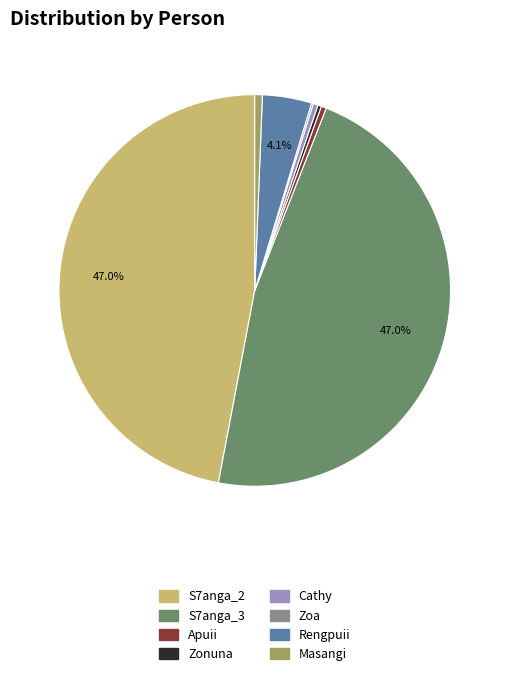

Does Cathy represent more than half of the total?

No